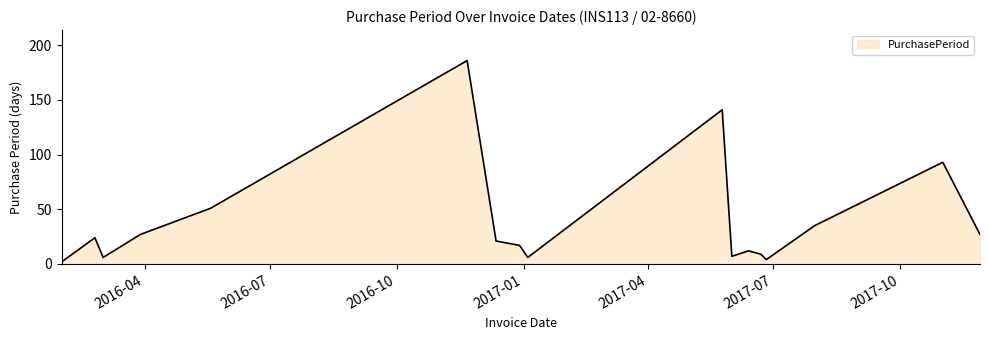

What is the average value?

39